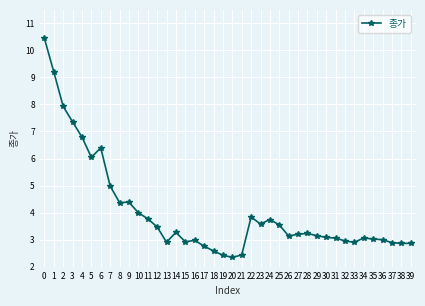

What is the value of the 39th point from the left?

2.9